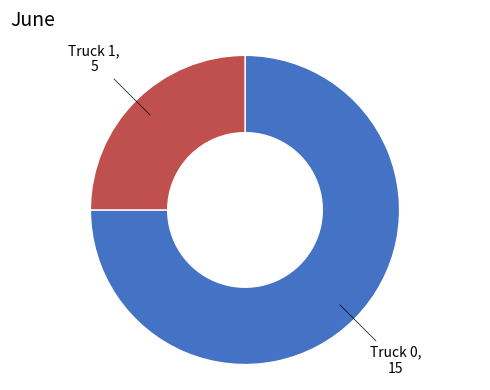

Is there a majority slice in this chart?

Yes